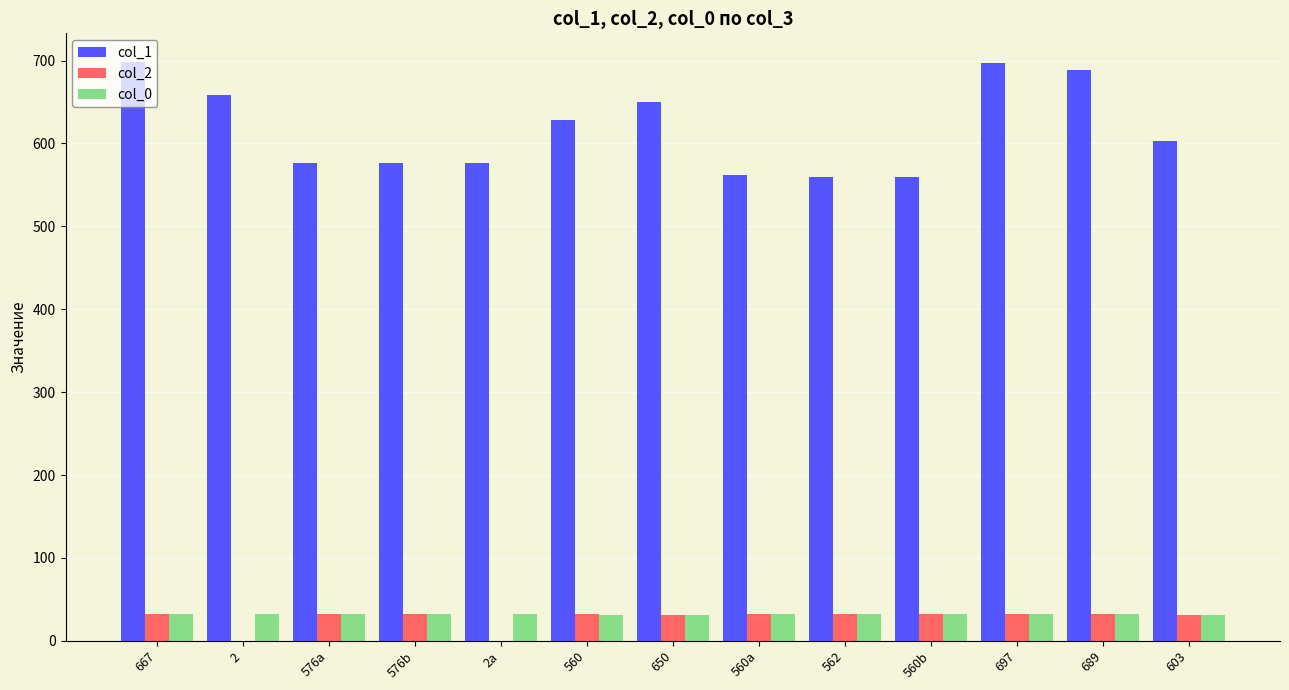

Which series changed the most between 650 and 560a?

col_1